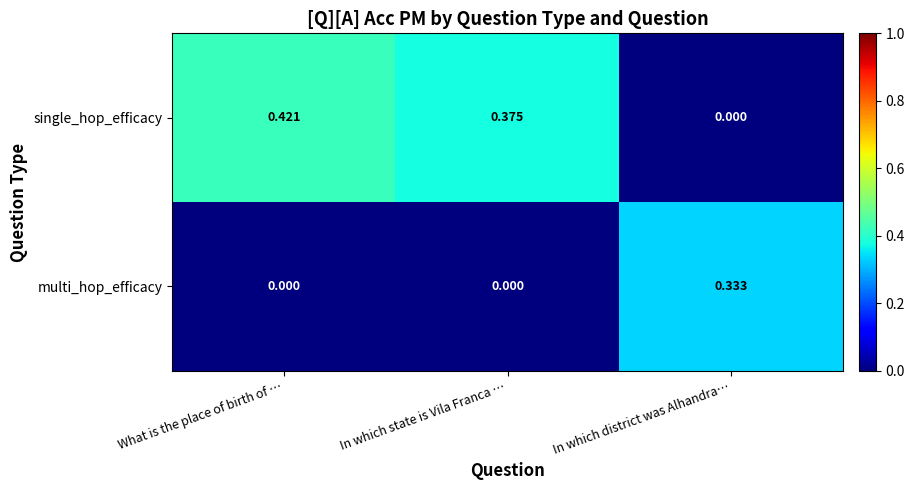

List the series in order of their overall mean, highest first.

single_hop_efficacy, multi_hop_efficacy